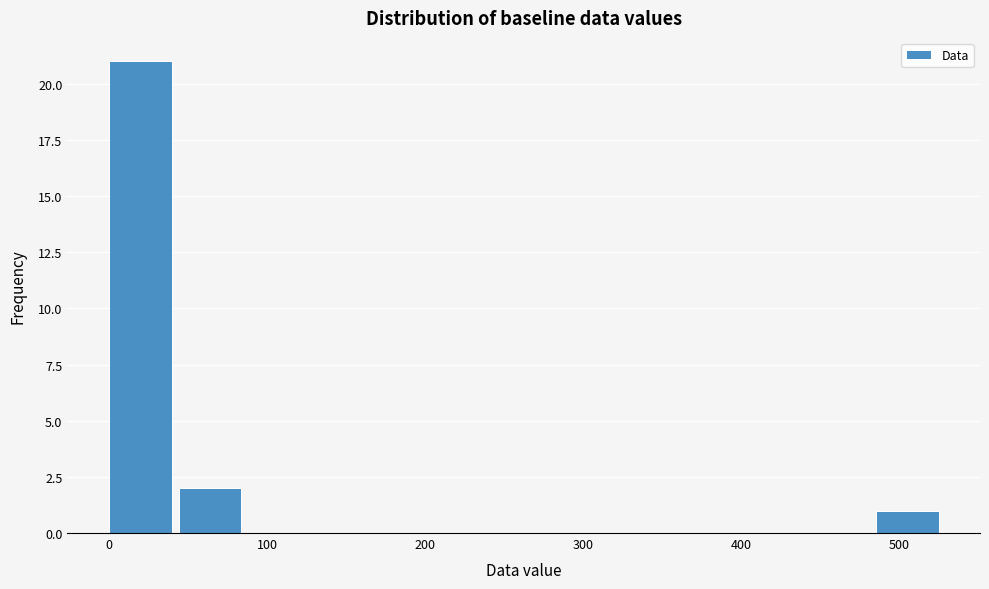

Reading left to right, list every bar in this chart as the range it spans on the x-axis followed by its height. Neither the bar edges nor the heights are printed on the chart, so give them approximately, as read against the axes.

0 to 40: 21
40 to 90: 2
90 to 130: 0
130 to 180: 0
180 to 220: 0
220 to 260: 0
260 to 310: 0
310 to 350: 0
350 to 400: 0
400 to 440: 0
440 to 480: 0
480 to 530: 1